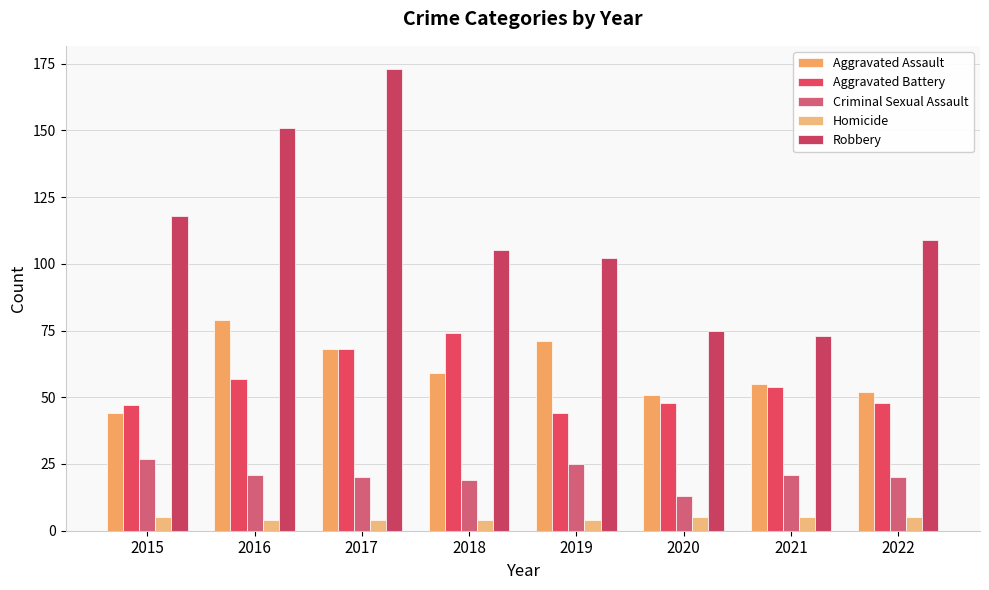

Reading right to left, transcribe all the data shown in this chart.

Aggravated Assault: 52	55	51	71	59	68	79	44
Aggravated Battery: 48	54	48	44	74	68	57	47
Criminal Sexual Assault: 20	21	13	25	19	20	21	27
Homicide: 5	5	5	4	4	4	4	5
Robbery: 109	73	75	102	105	173	151	118